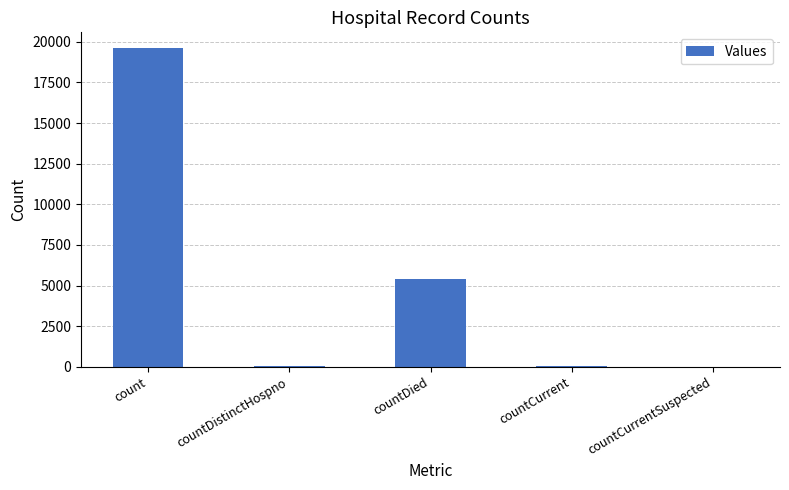

How many distinct data groups are displayed?

1